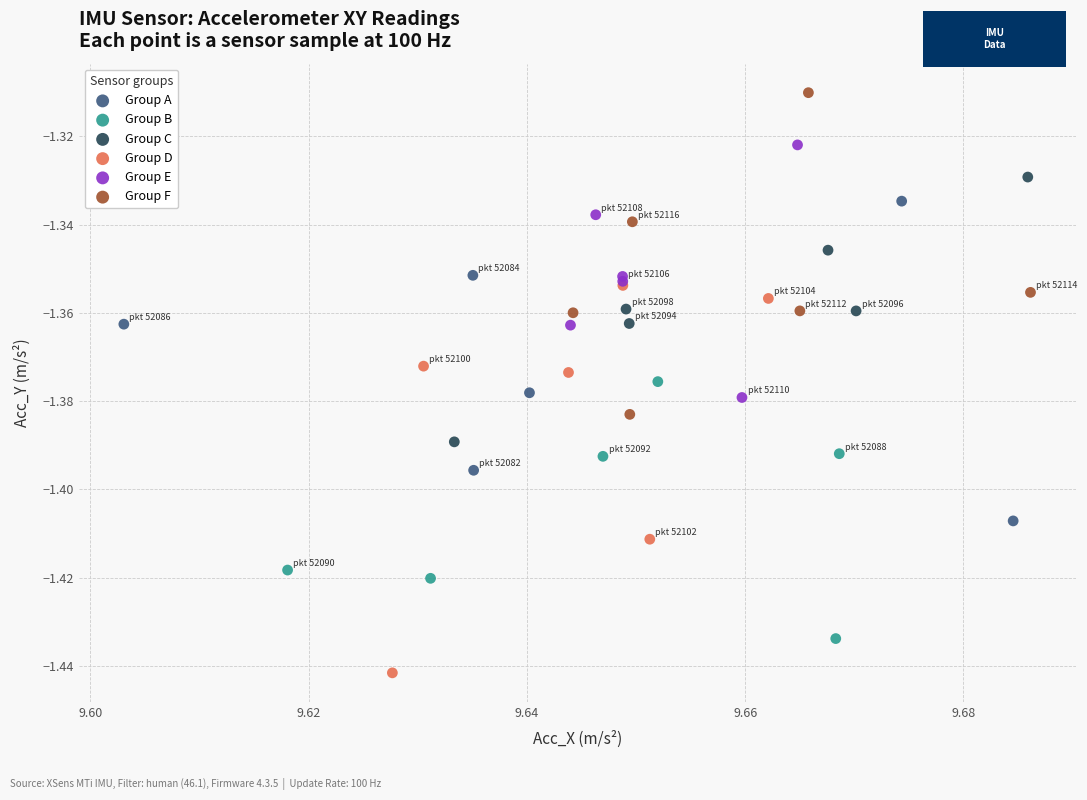

Which series has the largest Y range (max minus min)?

Group D